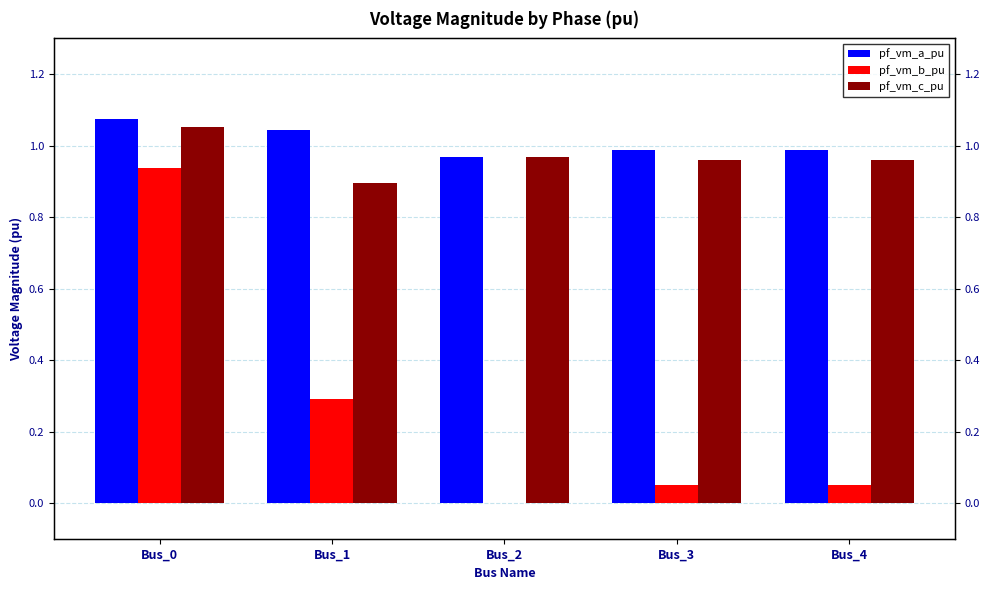

Reading left to right, extract all data points from this chart.

pf_vm_a_pu: Bus_0=1.1	Bus_1=1.0	Bus_2=1.0	Bus_3=1.0	Bus_4=1.0
pf_vm_b_pu: Bus_0=0.9	Bus_1=0.3	Bus_2=0.0	Bus_3=0.1	Bus_4=0.1
pf_vm_c_pu: Bus_0=1.1	Bus_1=0.9	Bus_2=1.0	Bus_3=1.0	Bus_4=1.0